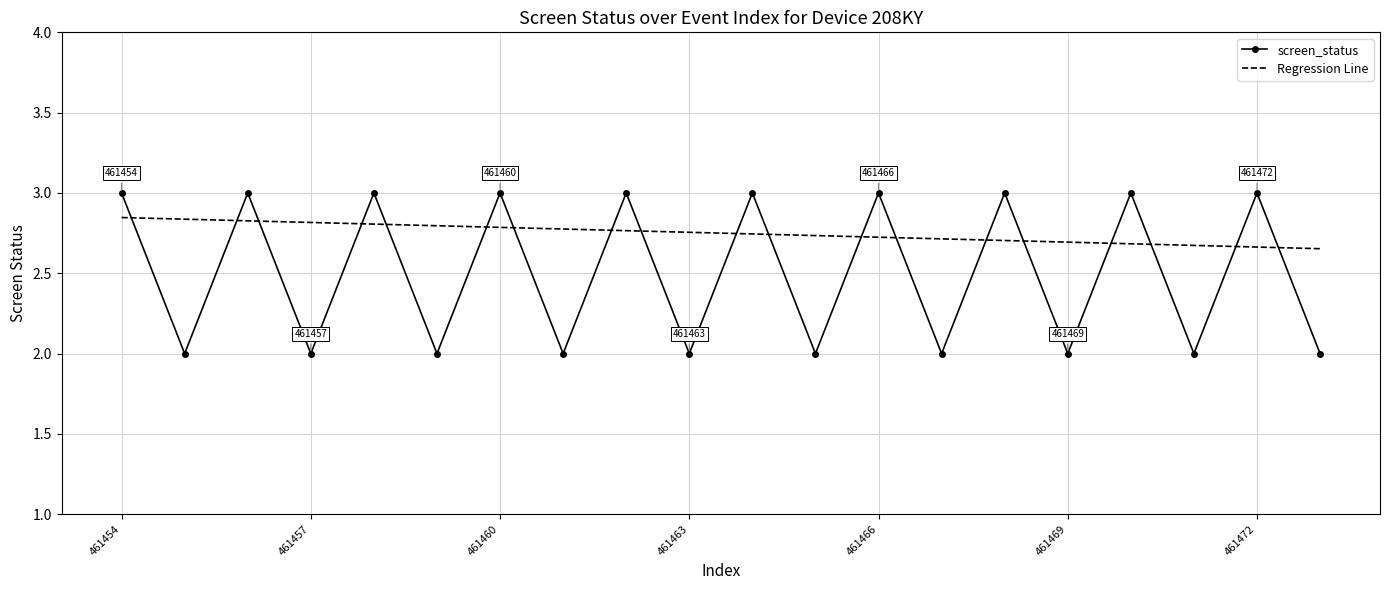

After their last crossing, which series has the higher values: Regression Line or screen_status?

Regression Line